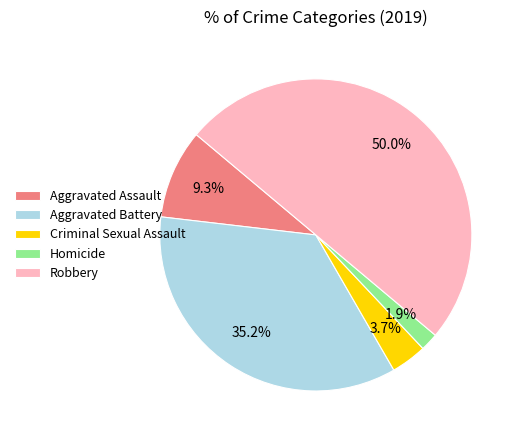

To the nearest percent, what portion does Robbery represent?

50%